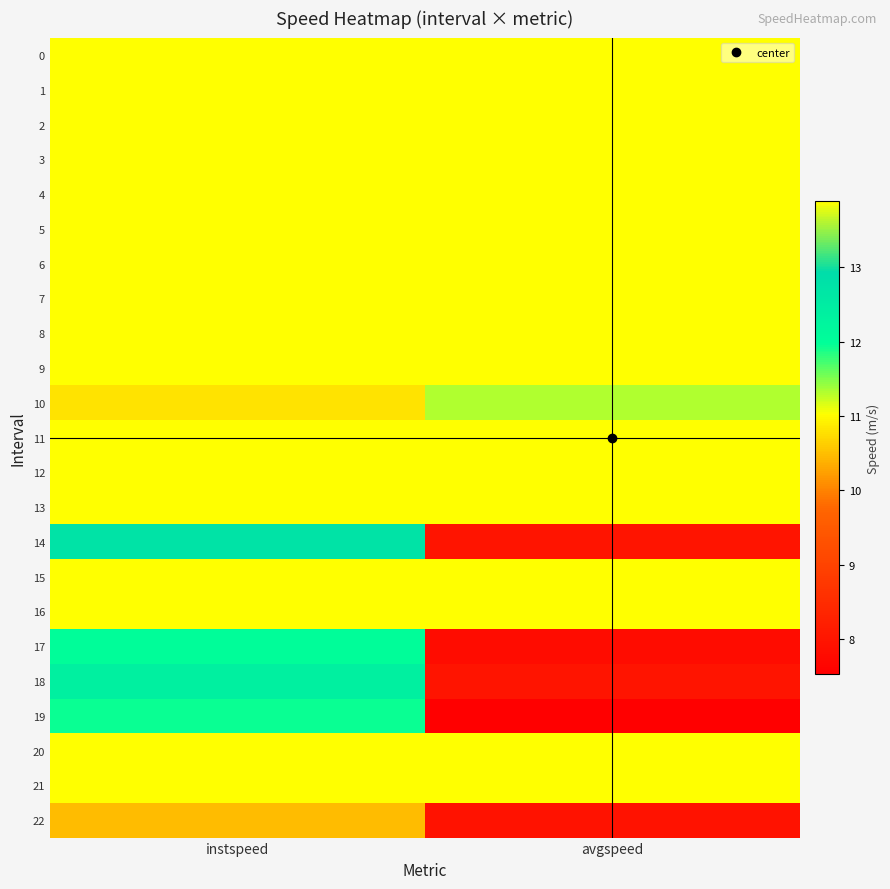

At how many categories does at least one series exceed 12?

2